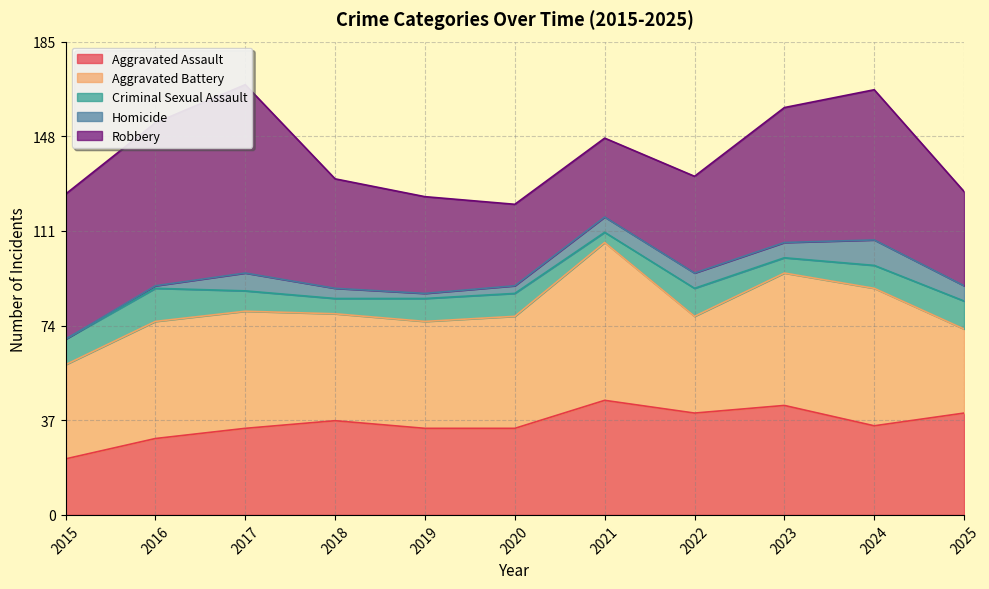

Where is Criminal Sexual Assault nearest to the value 8?

2017